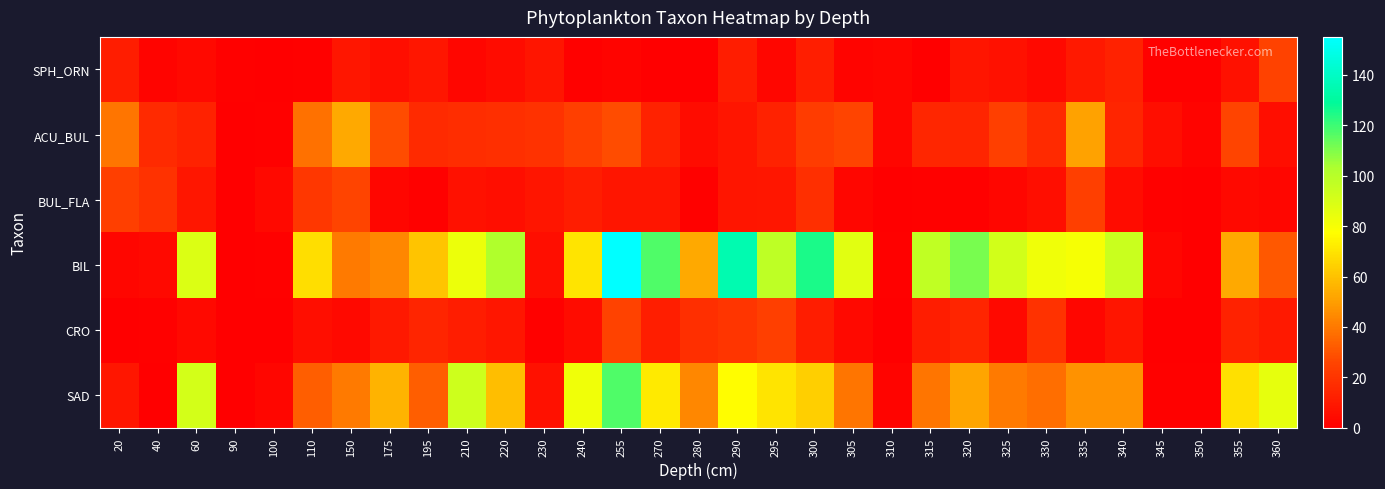

Which series has the widest spread of values?

BIL